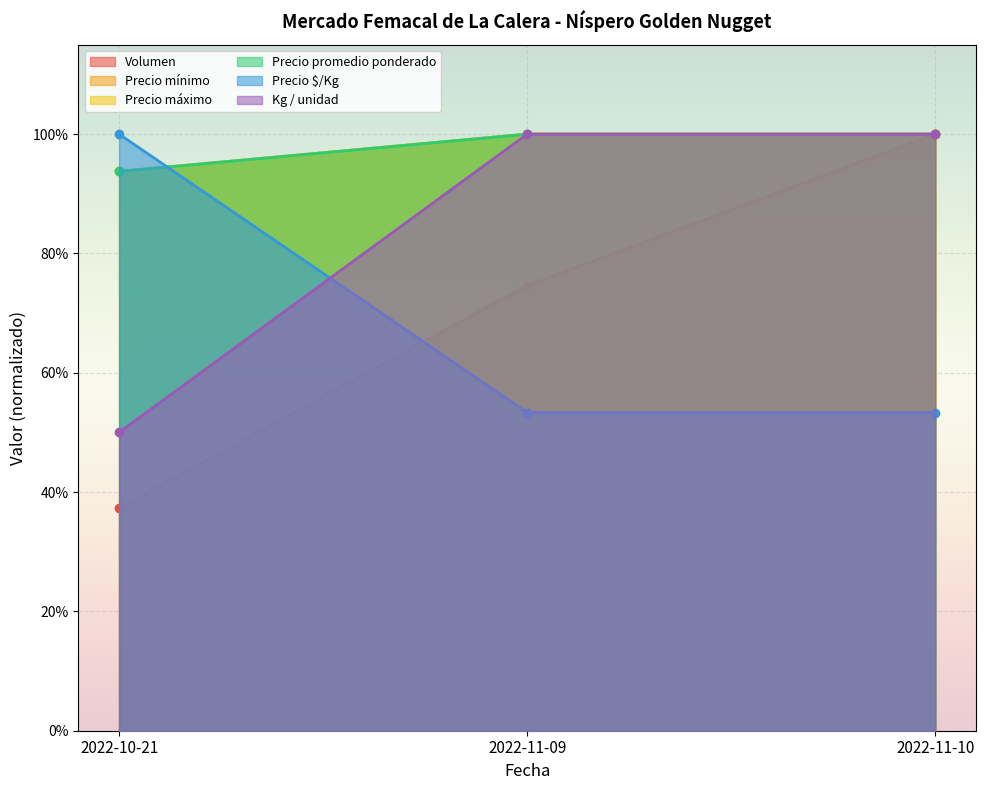

What is the smallest value displayed?

0.4